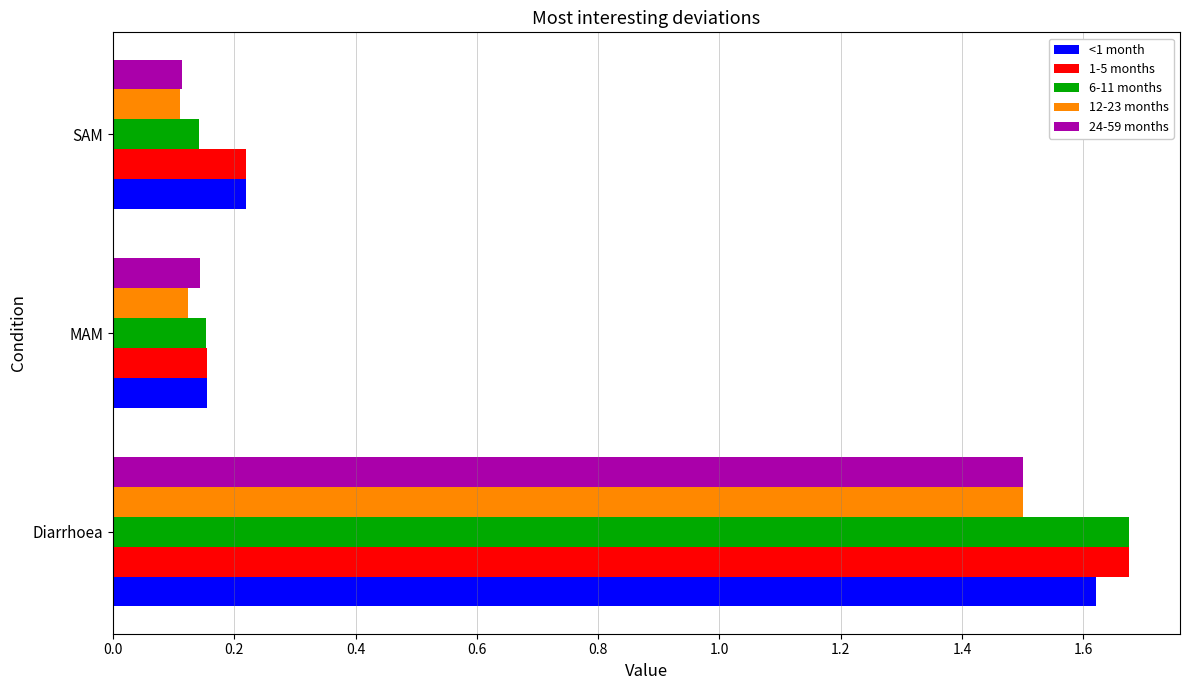

Between Diarrhoea and SAM, which series saw the biggest shift?

6-11 months